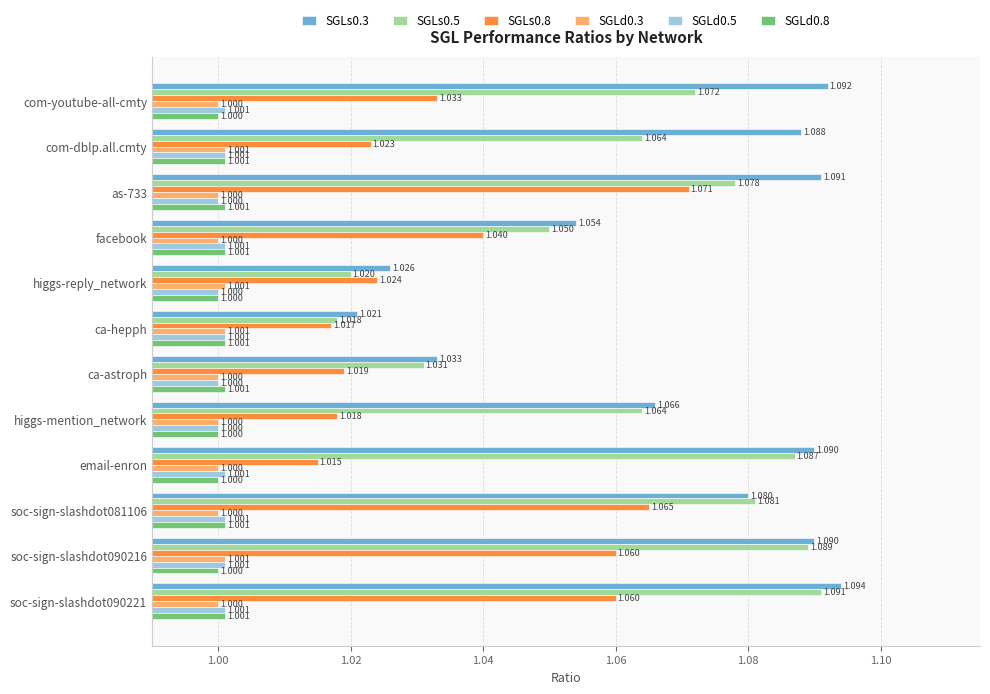

What is the smallest value displayed?

1.0